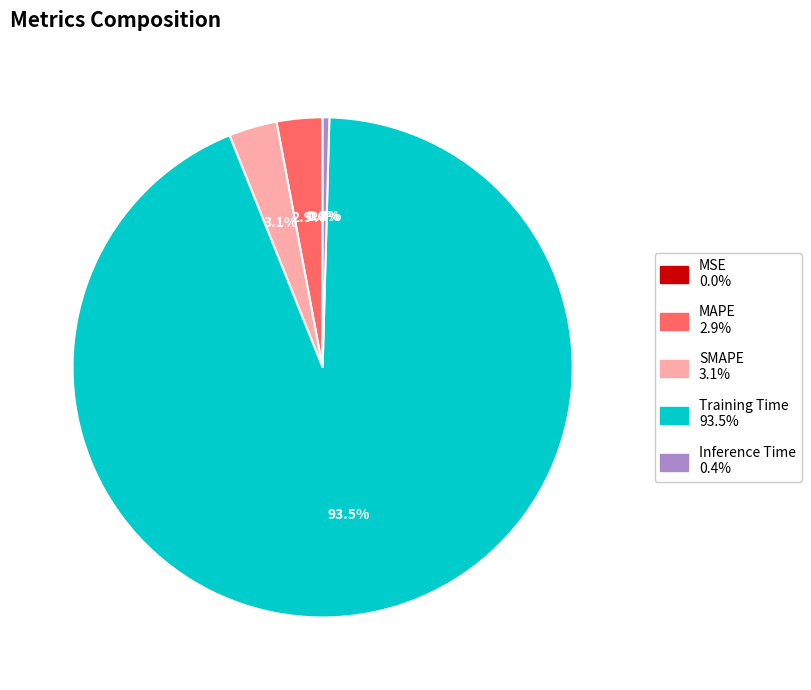

Which category has the biggest portion of the pie?

Training Time